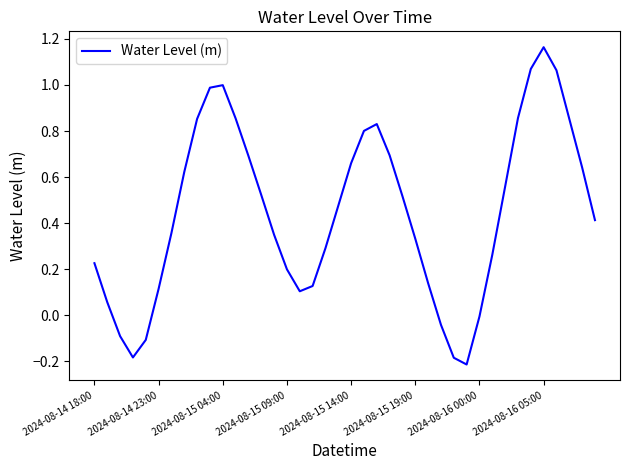

Does the chart have visible grid lines?

No